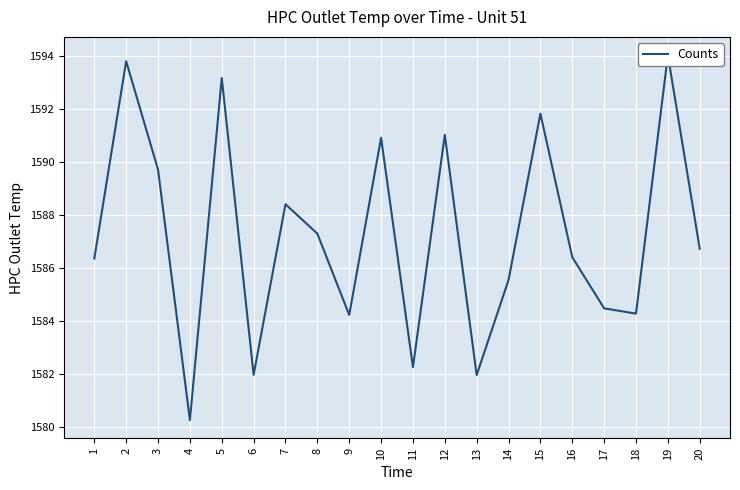

Rank the categories by value from highest to lowest.

19, 2, 5, 15, 12, 10, 3, 7, 8, 20, 16, 1, 14, 17, 18, 9, 11, 6, 13, 4